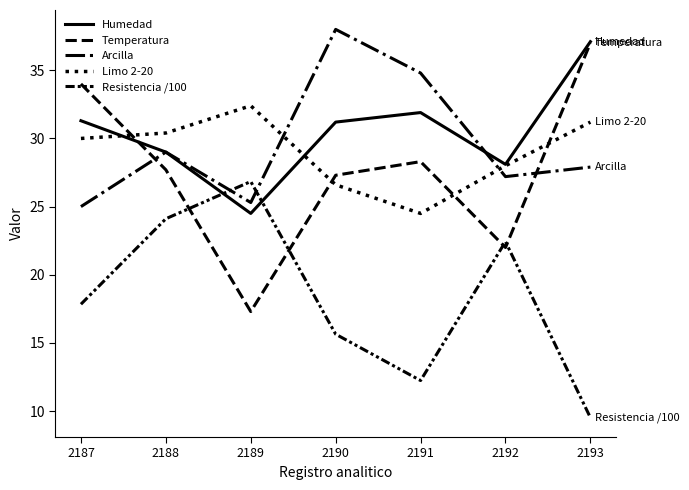

In Resistencia /100, how many points are lower than both neighbors (excluding endpoints)?

1